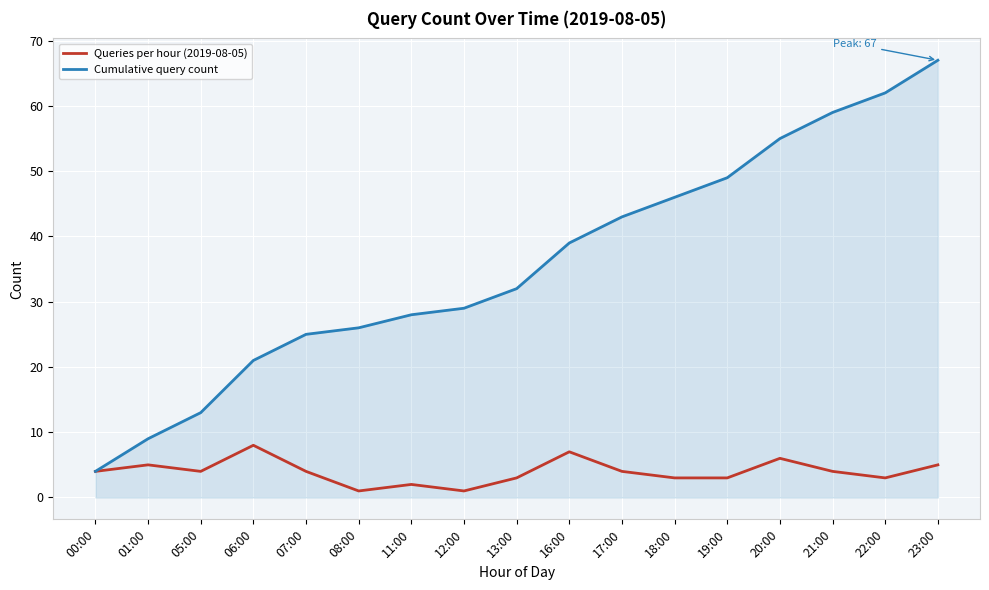

What position from the right is 22:00?

2